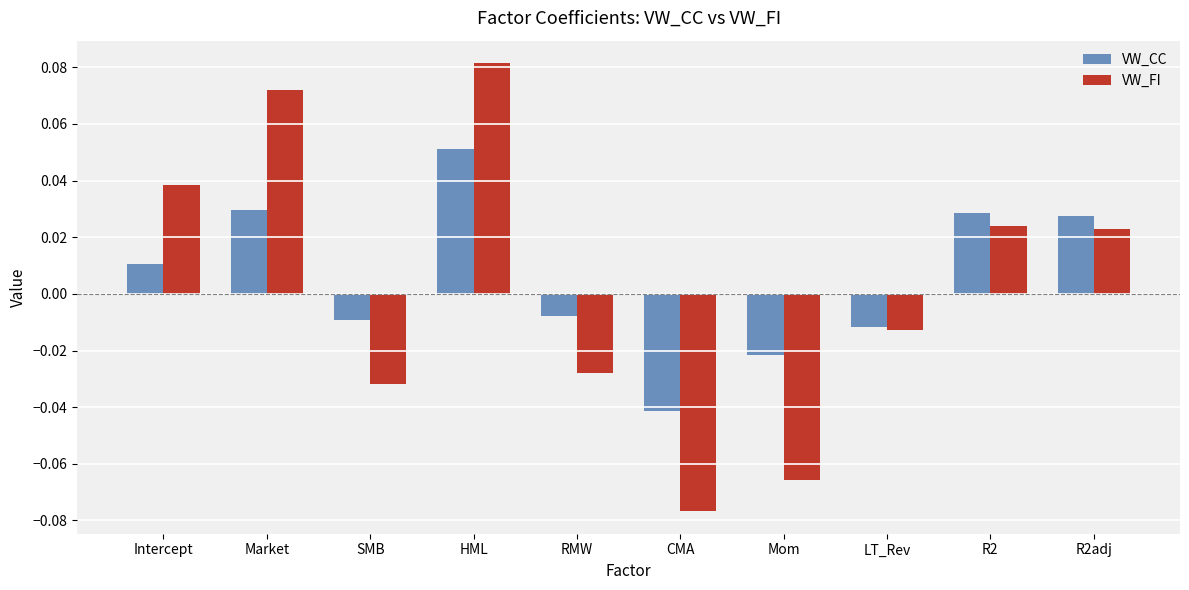

At how many categories does at least one series exceed 0?

5